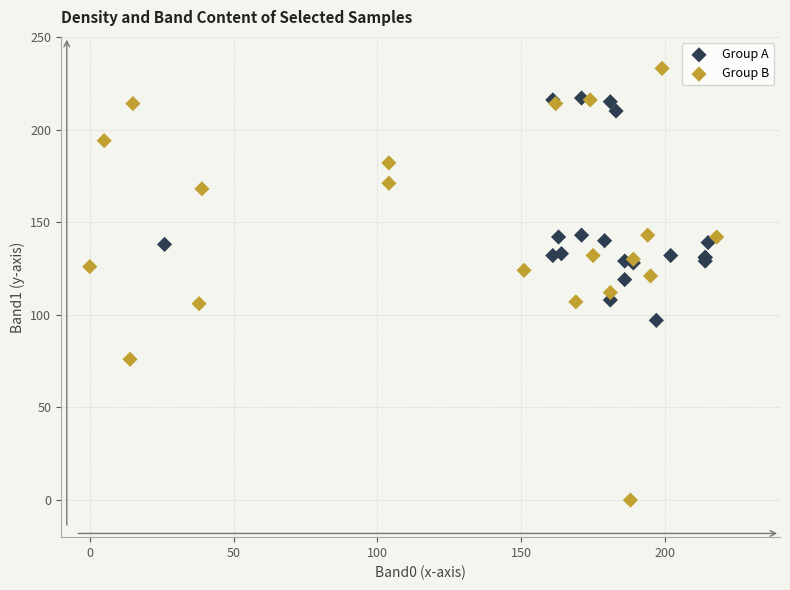

Which series reaches the maximum Y coordinate?

Group B